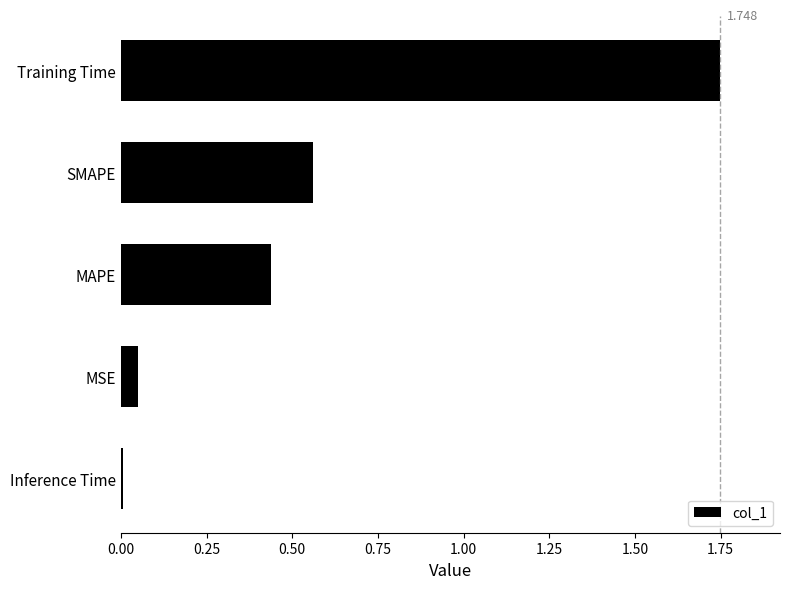

Which has a higher value, Inference Time or MSE?

MSE